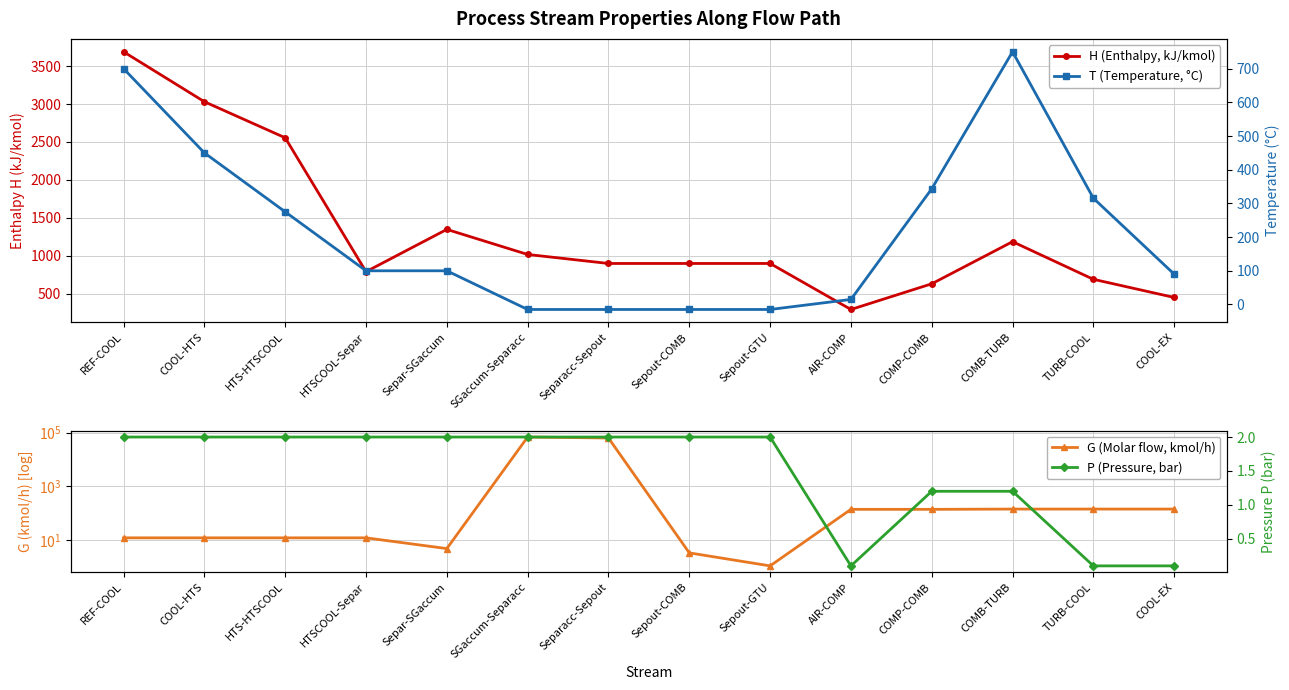

Is it true that H (Enthalpy, kJ/kmol) equals 1120.8 at HTSCOOL-Separ?

False